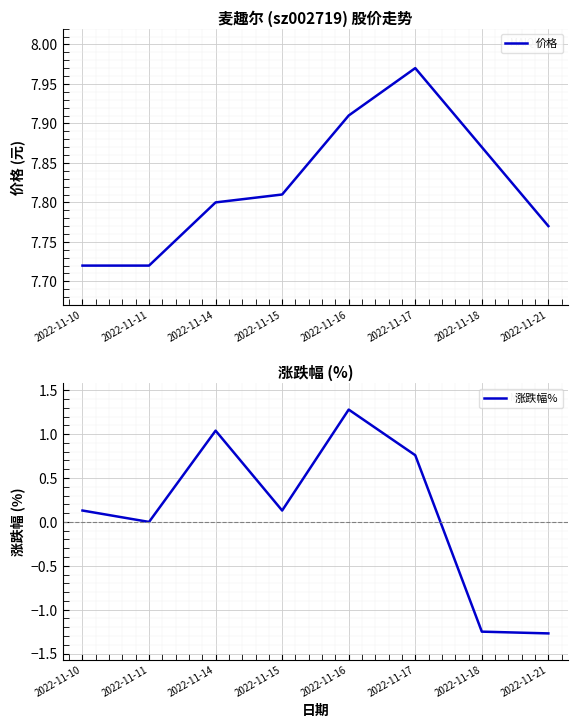

Reading left to right, extract all data points from this chart.

价格: 2022-11-10=7.7	2022-11-11=7.7	2022-11-14=7.8	2022-11-15=7.8	2022-11-16=7.9	2022-11-17=8.0	2022-11-18=7.9	2022-11-21=7.8
涨跌幅%: 2022-11-10=0.1	2022-11-11=0.0	2022-11-14=1.0	2022-11-15=0.1	2022-11-16=1.3	2022-11-17=0.8	2022-11-18=-1.2	2022-11-21=-1.3